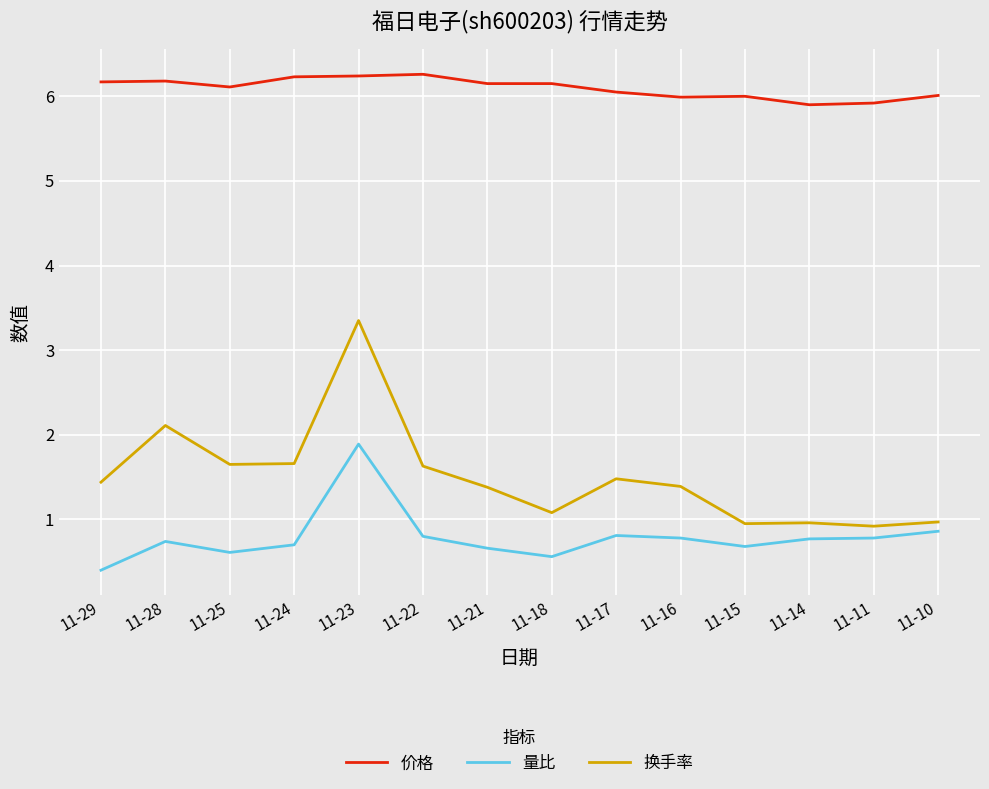

Is the value of 量比 at 11-14 greater than the value of 价格 at 11-23?

No